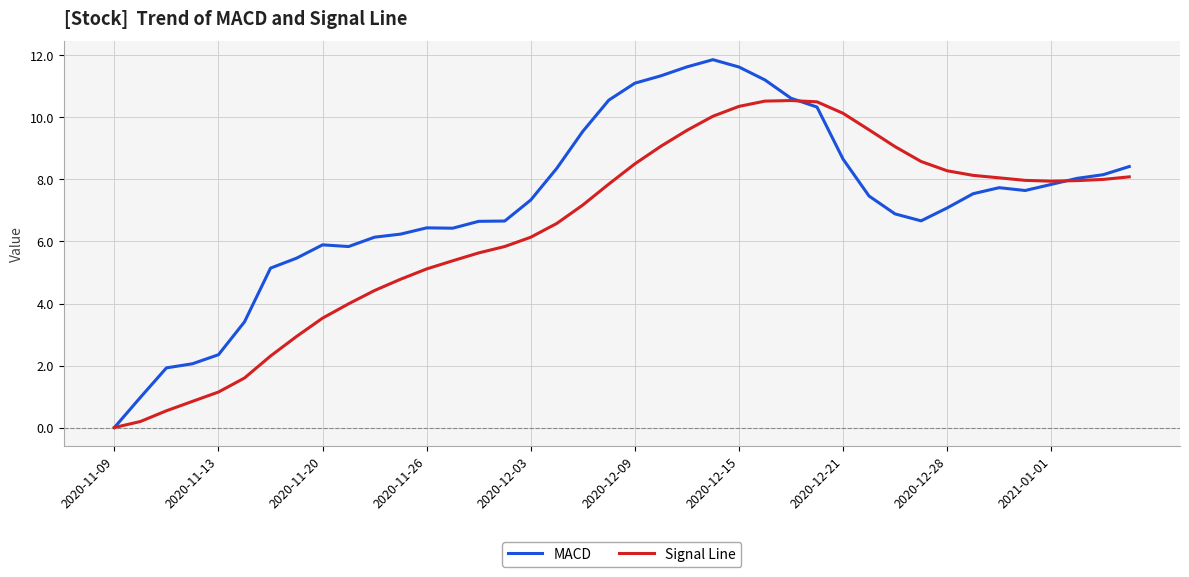

Which series has the widest spread of values?

MACD